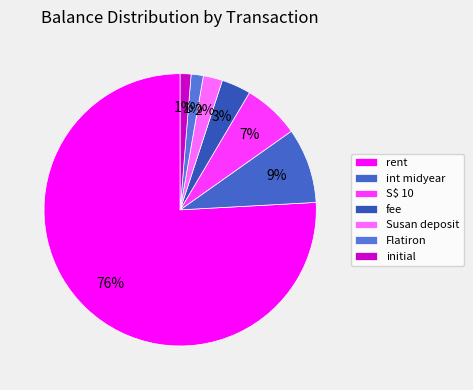

Is it true that rent is 28% of the pie?

False